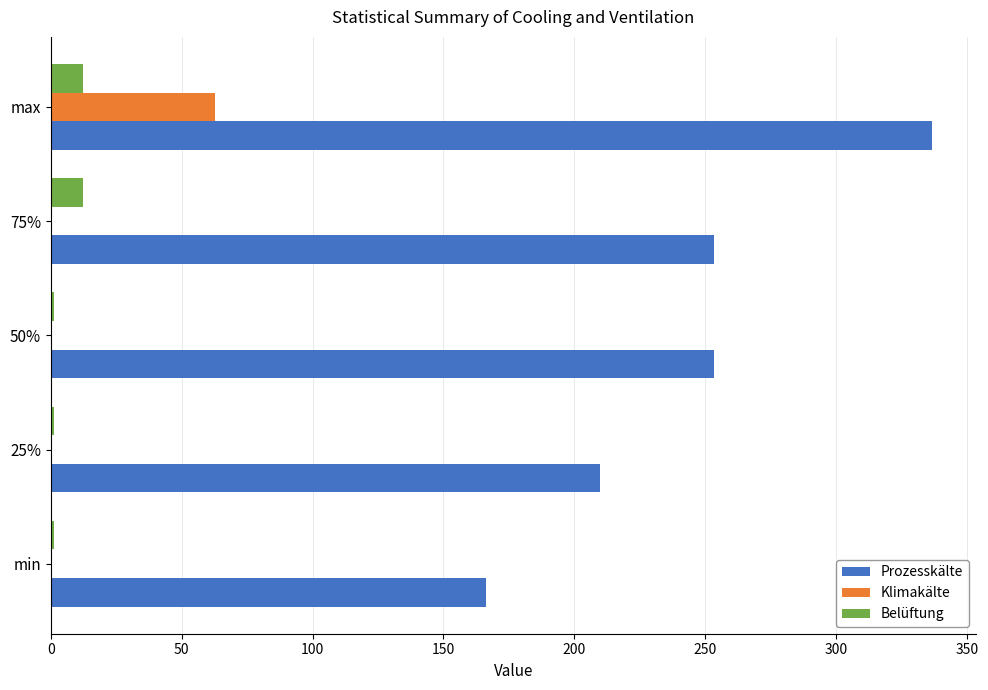

Is the value of Klimakälte at 50% greater than the value of Belüftung at max?

No